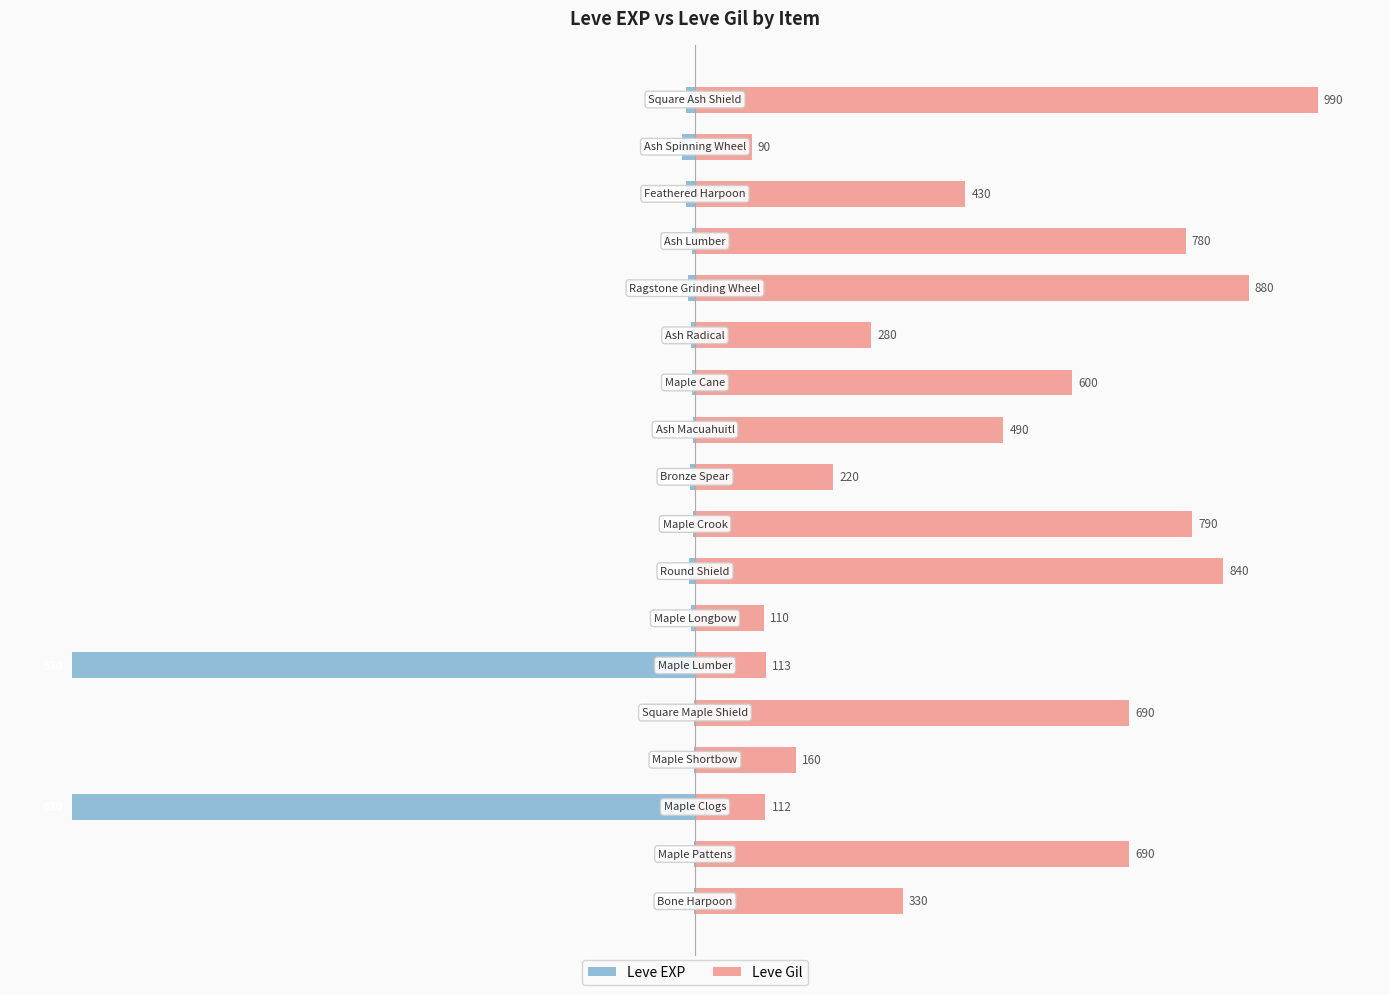

What are all the series names shown in the legend?

Leve EXP, Leve Gil